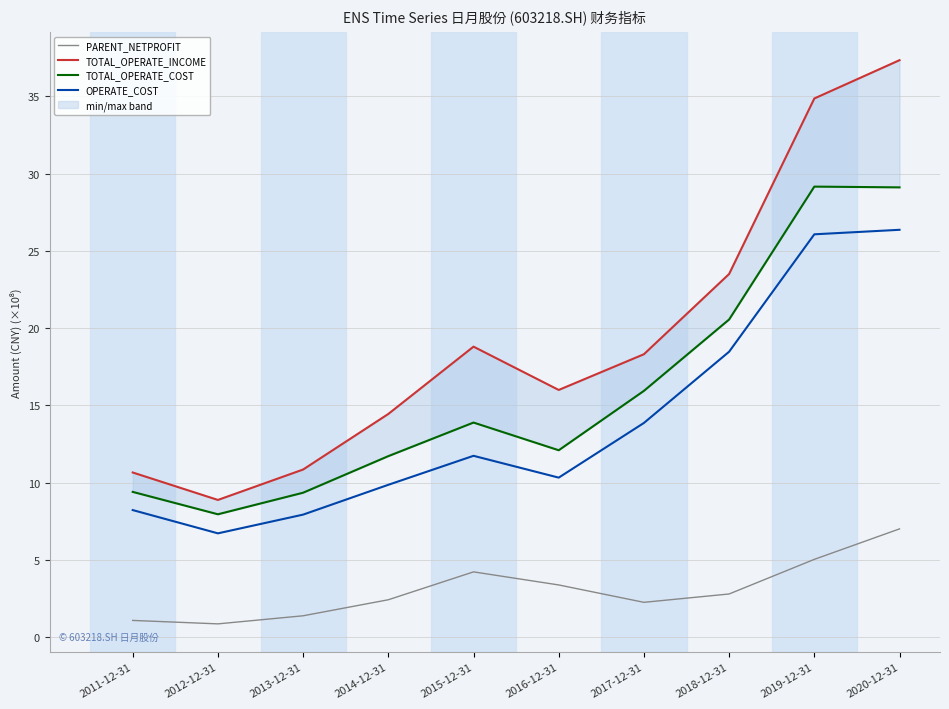

Where is the first local maximum for OPERATE_COST?

2015-12-31